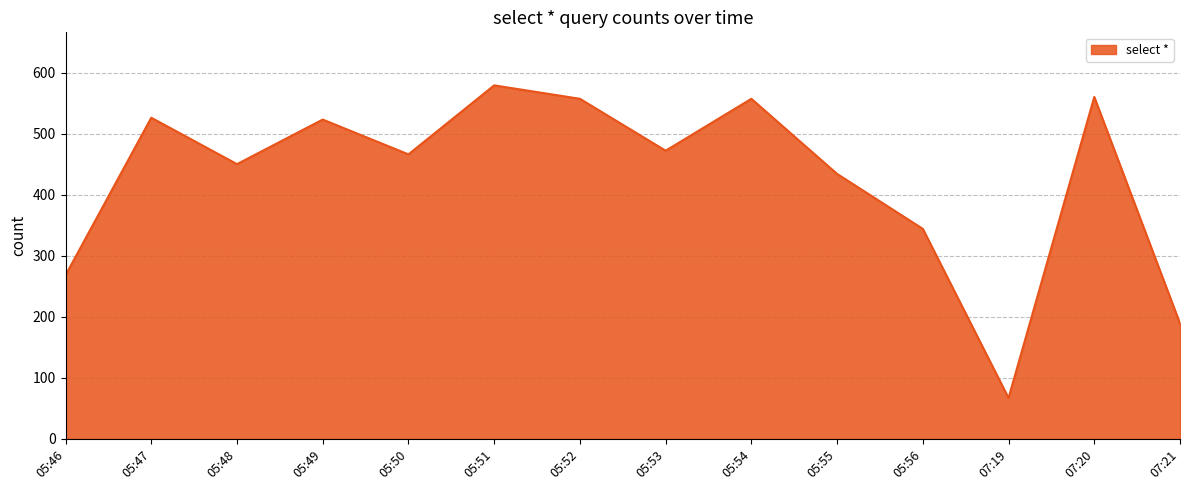

What is the change in value from 05:49 to 05:52?

+34